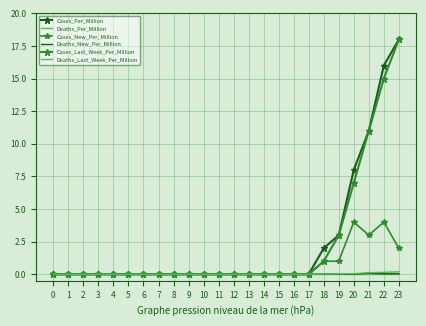

True or false: Cases_Per_Million and Deaths_Per_Million cross at least once.

False